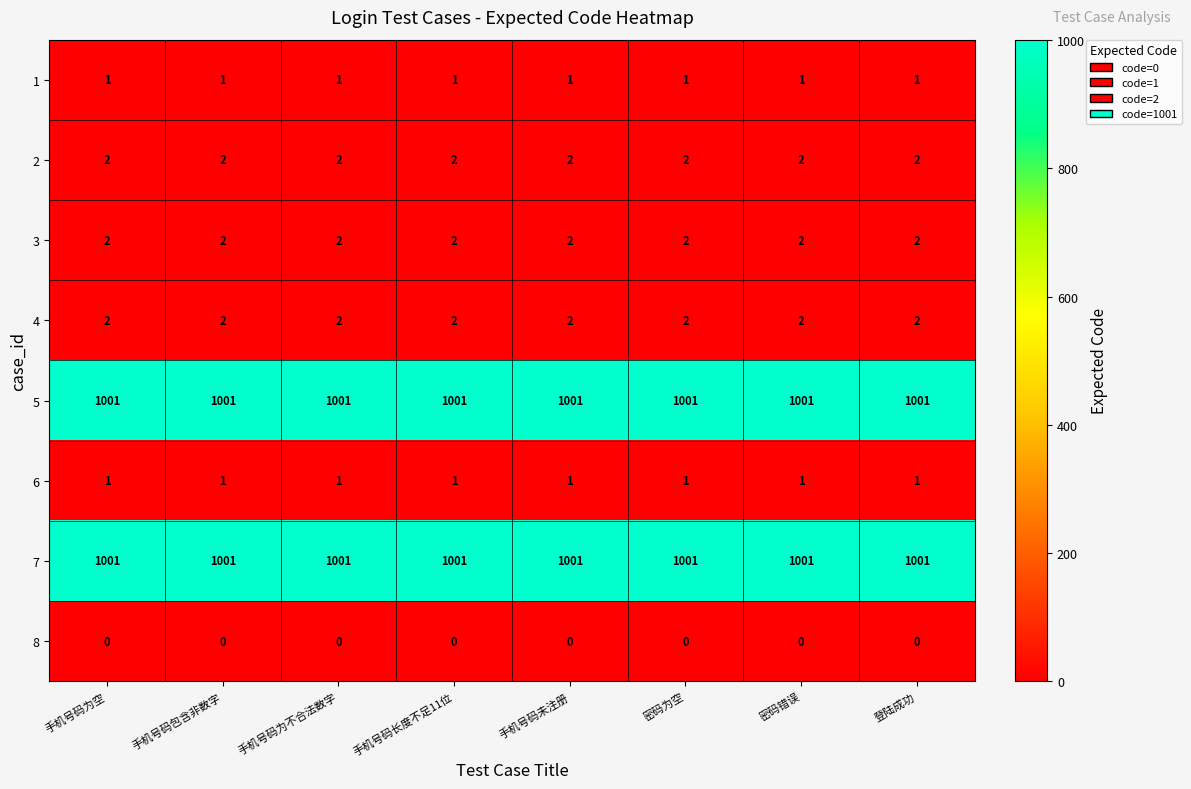

What is the difference between the highest and lowest values at 手机号码包含非数字?

1001